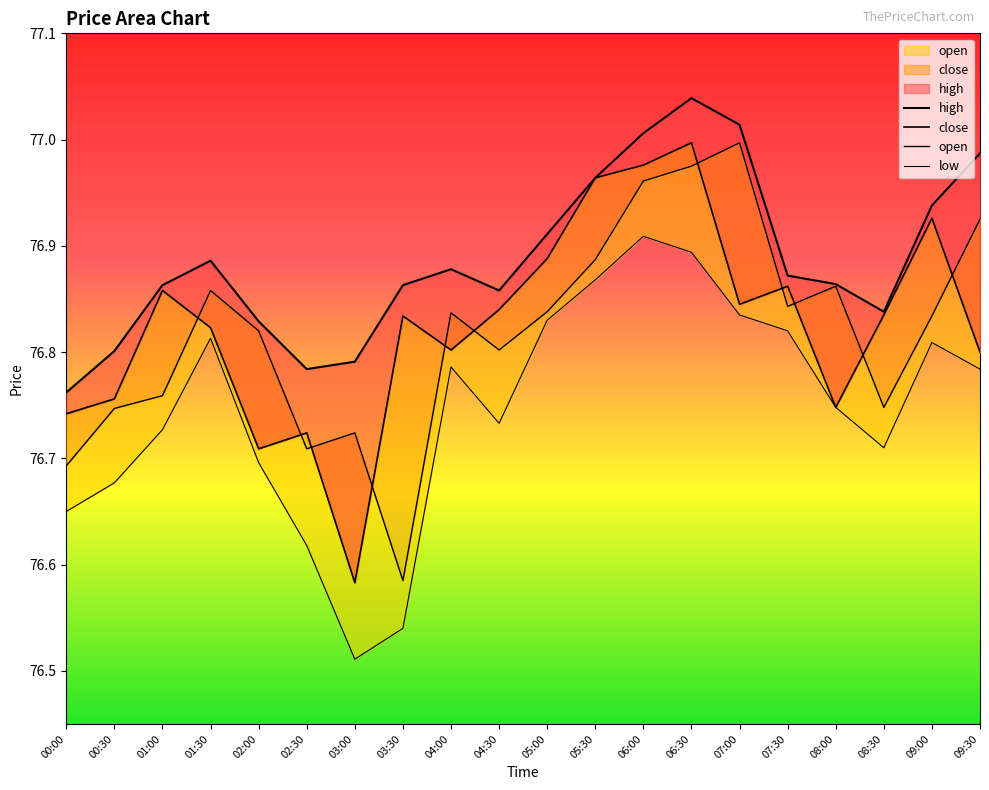

Which series has the largest total across all categories?

high